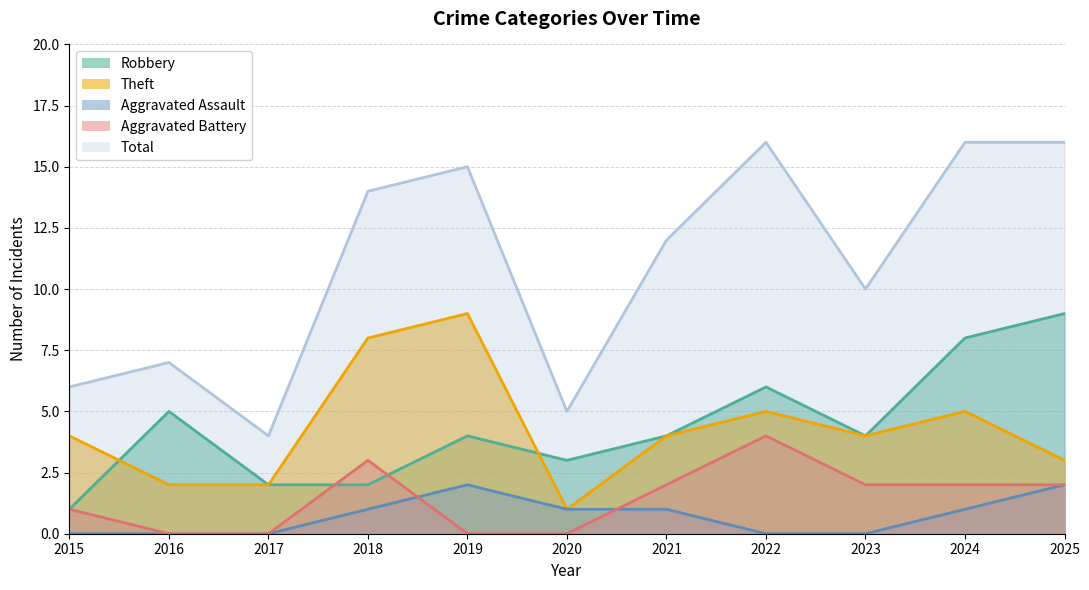

How many Theft values are between 2 and 5?

8